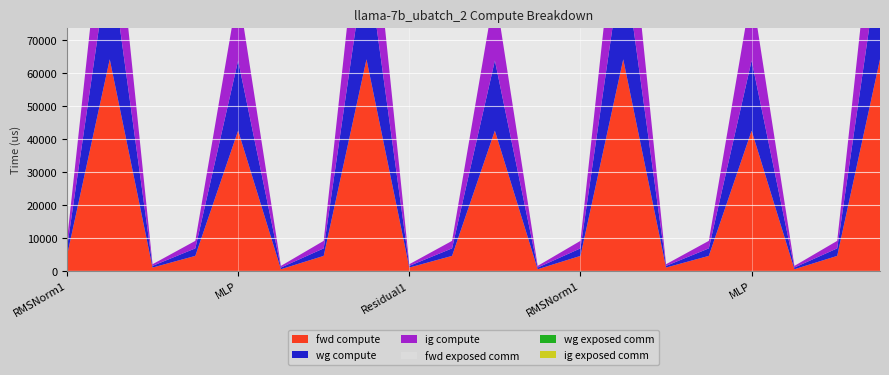

Reading right to left, what are all the values shown in this chart?

fwd compute: ATTN=64082.4	RMSNorm1=4550.6	Residual2=504.3	MLP=42467.3	RMSNorm2=4550.6	Residual1=1008.6	ATTN=64082.4	RMSNorm1=4550.6	Residual2=504.3	MLP=42467.3	RMSNorm2=4550.6	Residual1=1008.6	ATTN=64082.4	RMSNorm1=4550.6	Residual2=504.3	MLP=42467.3	RMSNorm2=4550.6	Residual1=1008.6	ATTN=64082.4	RMSNorm1=4550.6
wg compute: ATTN=32041.2	RMSNorm1=2275.3	Residual2=504.3	MLP=21233.7	RMSNorm2=2275.3	Residual1=504.3	ATTN=32041.2	RMSNorm1=2275.3	Residual2=504.3	MLP=21233.7	RMSNorm2=2275.3	Residual1=504.3	ATTN=32041.2	RMSNorm1=2275.3	Residual2=504.3	MLP=21233.7	RMSNorm2=2275.3	Residual1=504.3	ATTN=32041.2	RMSNorm1=2275.3
ig compute: ATTN=32041.2	RMSNorm1=2275.3	Residual2=504.3	MLP=21233.7	RMSNorm2=2275.3	Residual1=504.3	ATTN=32041.2	RMSNorm1=2275.3	Residual2=504.3	MLP=21233.7	RMSNorm2=2275.3	Residual1=504.3	ATTN=32041.2	RMSNorm1=2275.3	Residual2=504.3	MLP=21233.7	RMSNorm2=2275.3	Residual1=504.3	ATTN=32041.2	RMSNorm1=2275.3
fwd exposed comm: ATTN=0.0	RMSNorm1=0.0	Residual2=0.0	MLP=0.0	RMSNorm2=0.0	Residual1=0.0	ATTN=0.0	RMSNorm1=0.0	Residual2=0.0	MLP=0.0	RMSNorm2=0.0	Residual1=0.0	ATTN=0.0	RMSNorm1=0.0	Residual2=0.0	MLP=0.0	RMSNorm2=0.0	Residual1=0.0	ATTN=0.0	RMSNorm1=0.0
wg exposed comm: ATTN=0.0	RMSNorm1=0.0	Residual2=0.0	MLP=0.0	RMSNorm2=0.0	Residual1=0.0	ATTN=0.0	RMSNorm1=0.0	Residual2=0.0	MLP=0.0	RMSNorm2=0.0	Residual1=0.0	ATTN=0.0	RMSNorm1=0.0	Residual2=0.0	MLP=0.0	RMSNorm2=0.0	Residual1=0.0	ATTN=0.0	RMSNorm1=0.0
ig exposed comm: ATTN=0.0	RMSNorm1=0.0	Residual2=0.0	MLP=0.0	RMSNorm2=0.0	Residual1=0.0	ATTN=0.0	RMSNorm1=0.0	Residual2=0.0	MLP=0.0	RMSNorm2=0.0	Residual1=0.0	ATTN=0.0	RMSNorm1=0.0	Residual2=0.0	MLP=0.0	RMSNorm2=0.0	Residual1=0.0	ATTN=0.0	RMSNorm1=0.0